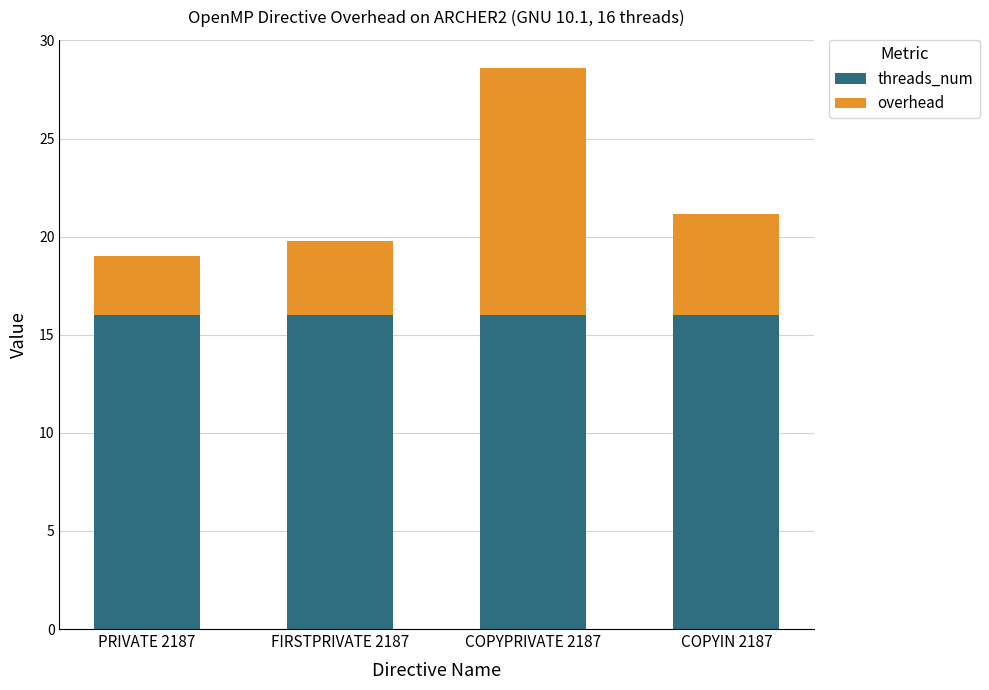

What is the total value across all series at FIRSTPRIVATE 2187?

19.8